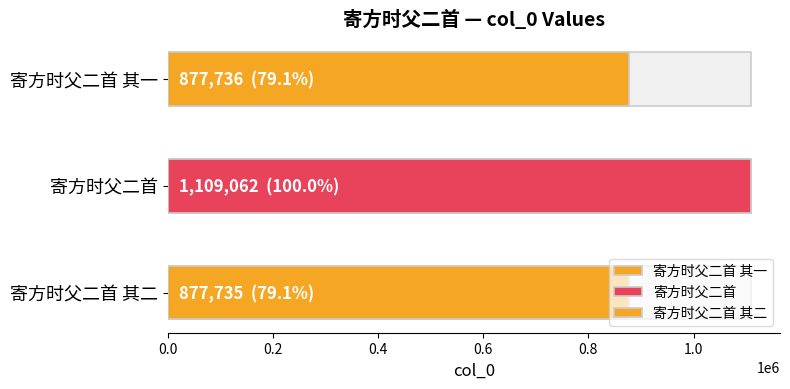

Does the chart contain any negative values?

No